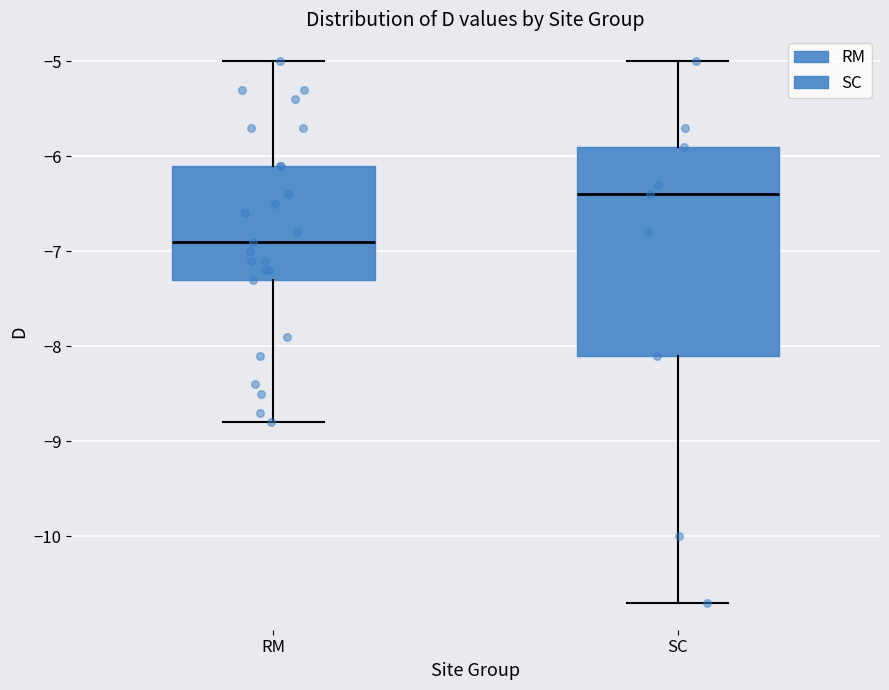

Reading left to right, read every box against the y-axis: the position of its median line, the range the box covers, and the ends of its whiskers. The values are not printed on the chart, so give them approximately, as read against the axis.

RM: median -6.9, box -7.3 to -6.1, whiskers -8.8 to -5.0
SC: median -6.4, box -8.1 to -5.9, whiskers -10.7 to -5.0